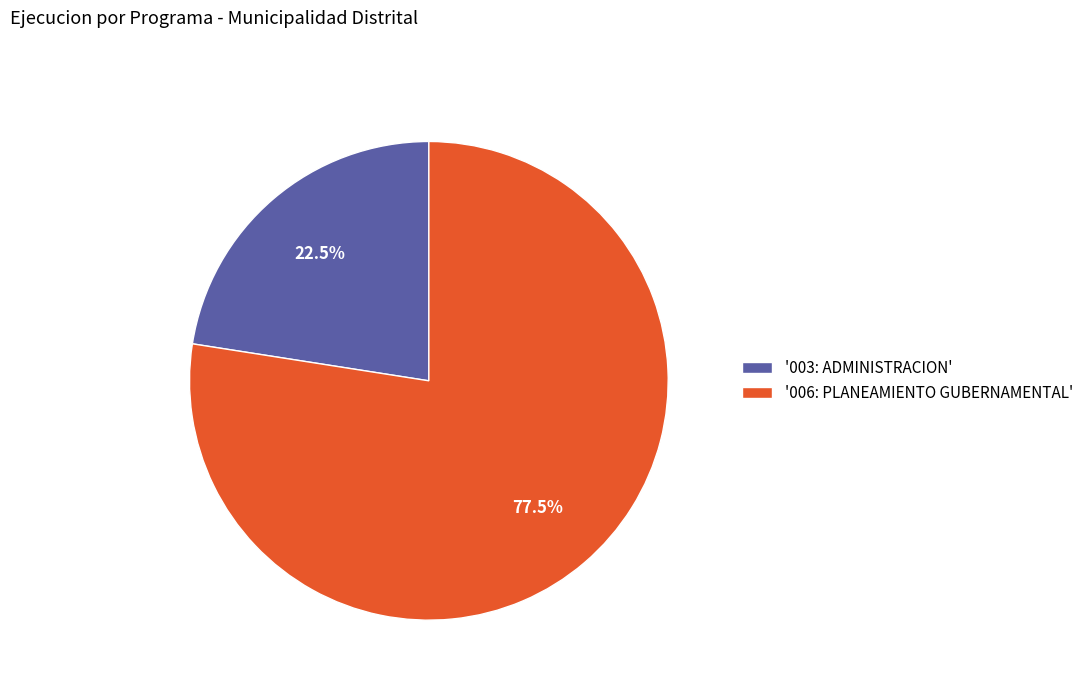

Does '003: ADMINISTRACION' account for over 50% of the chart?

No